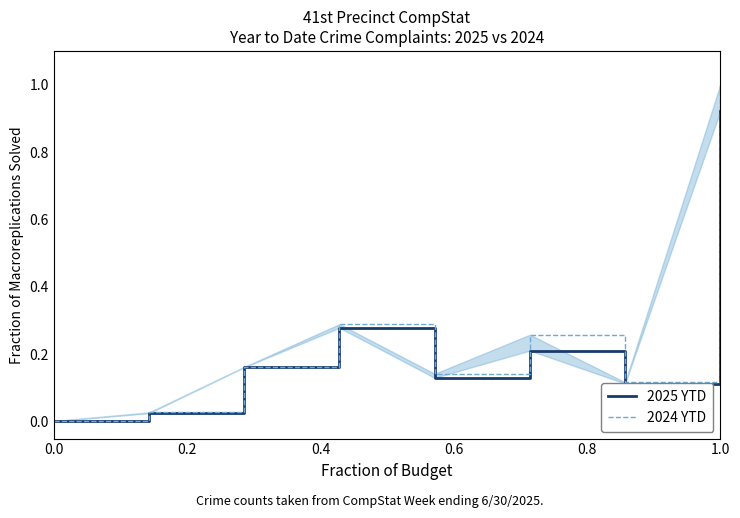

True or false: 2025 YTD and 2024 YTD intersect in this chart.

False